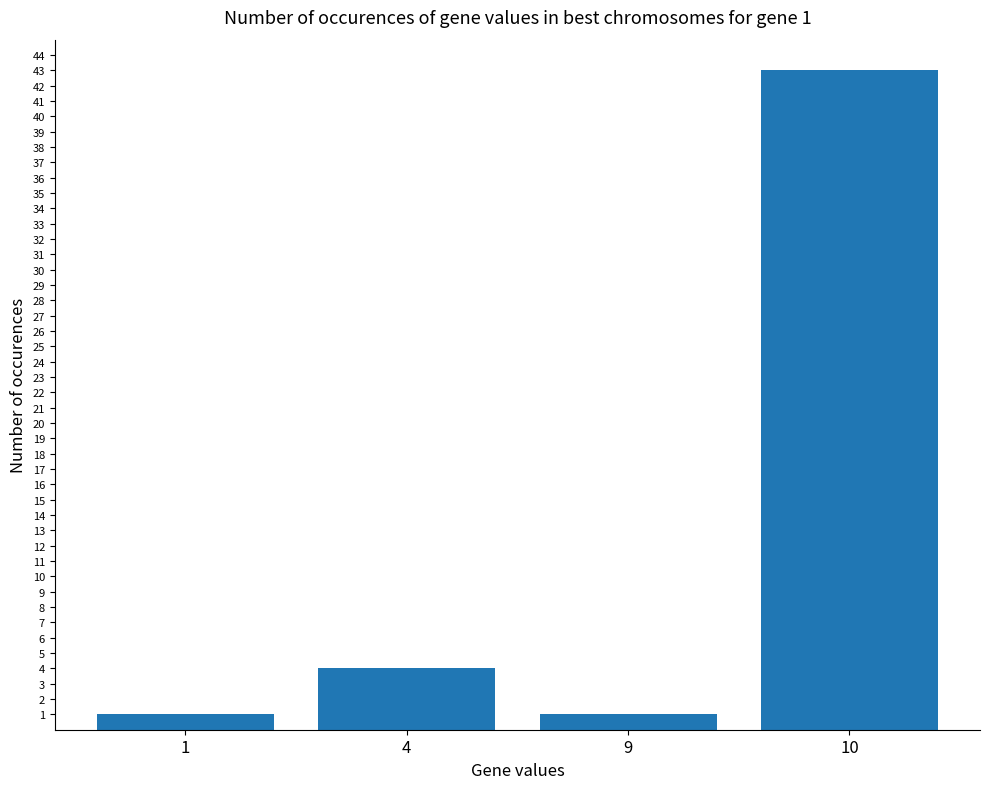

Read the value at 9.

1